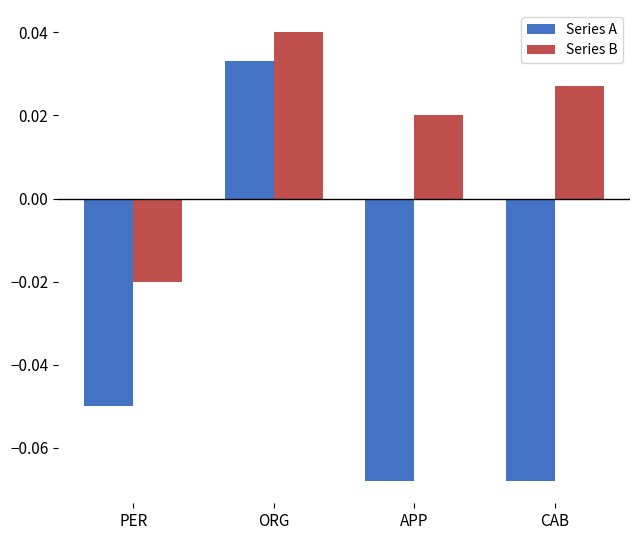

Which series has the largest total across all categories?

Series B